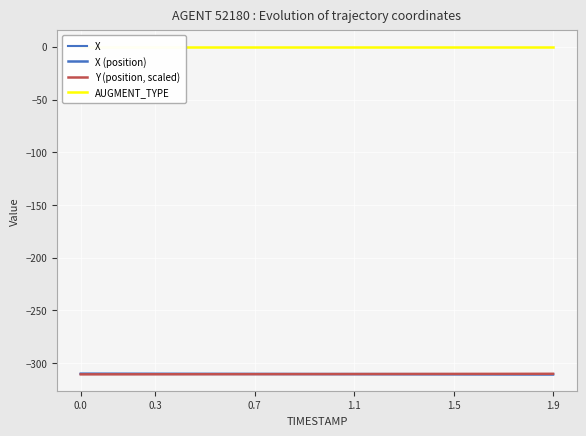

What is the sum of all X values?

-6211.4